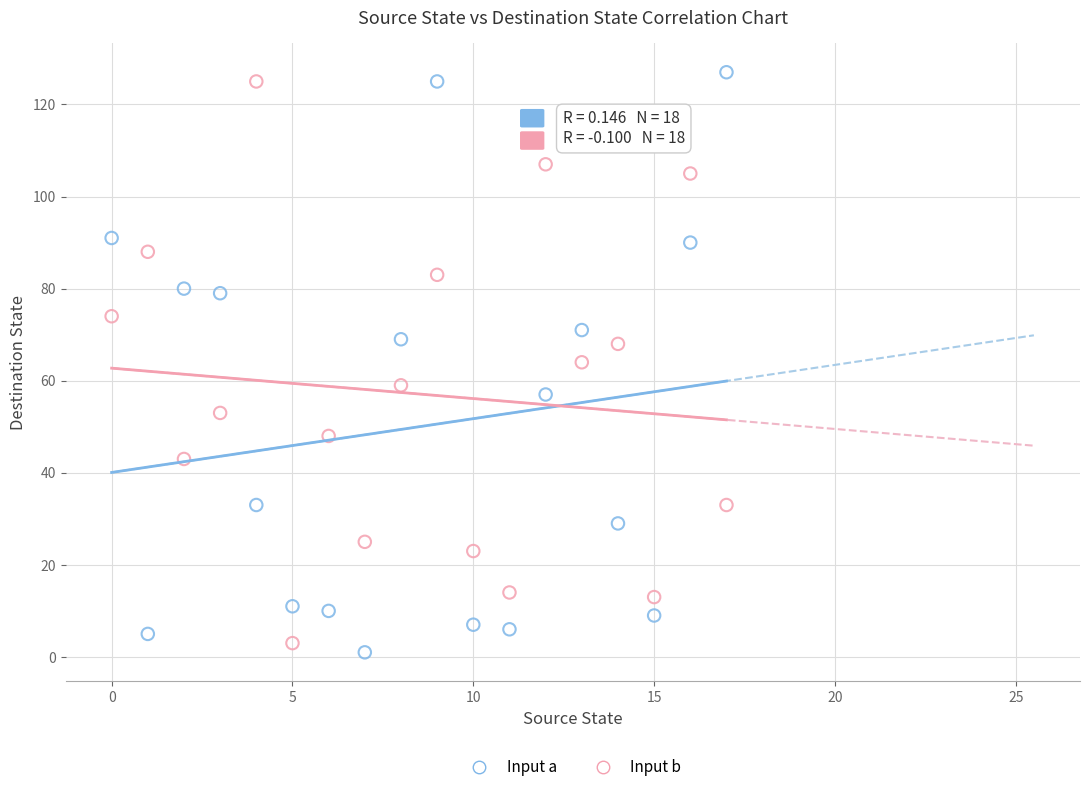

Across all data points, what is the range of Y values (max minus min)?

126